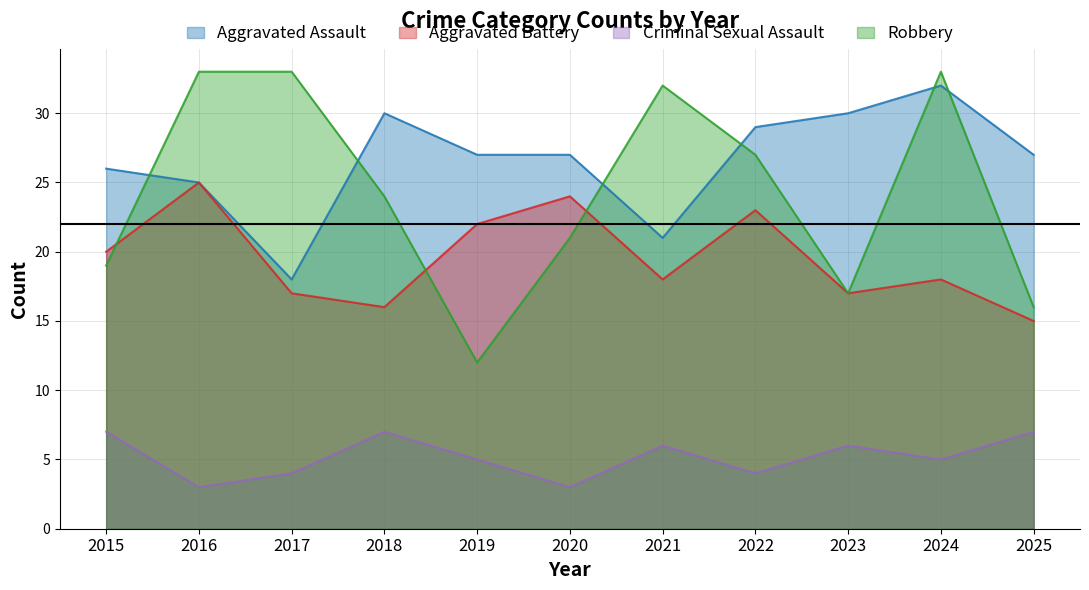

True or false: Criminal Sexual Assault has a value of 3 at 2020.

True